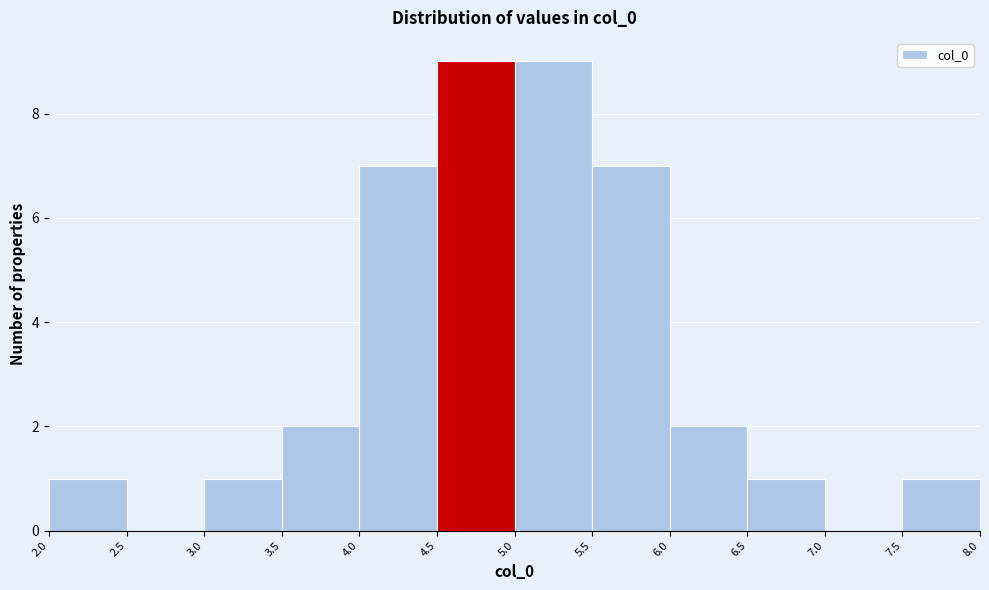

Reading left to right, list every bar in this chart as the range it spans on the x-axis followed by its height. The values are not printed on the chart, so give them approximately, as read against the axis.

2.0 to 2.5: 1
2.5 to 3.0: 0
3.0 to 3.5: 1
3.5 to 4.0: 2
4.0 to 4.5: 7
4.5 to 5.0: 9
5.0 to 5.5: 9
5.5 to 6.0: 7
6.0 to 6.5: 2
6.5 to 7.0: 1
7.0 to 7.5: 0
7.5 to 8.0: 1